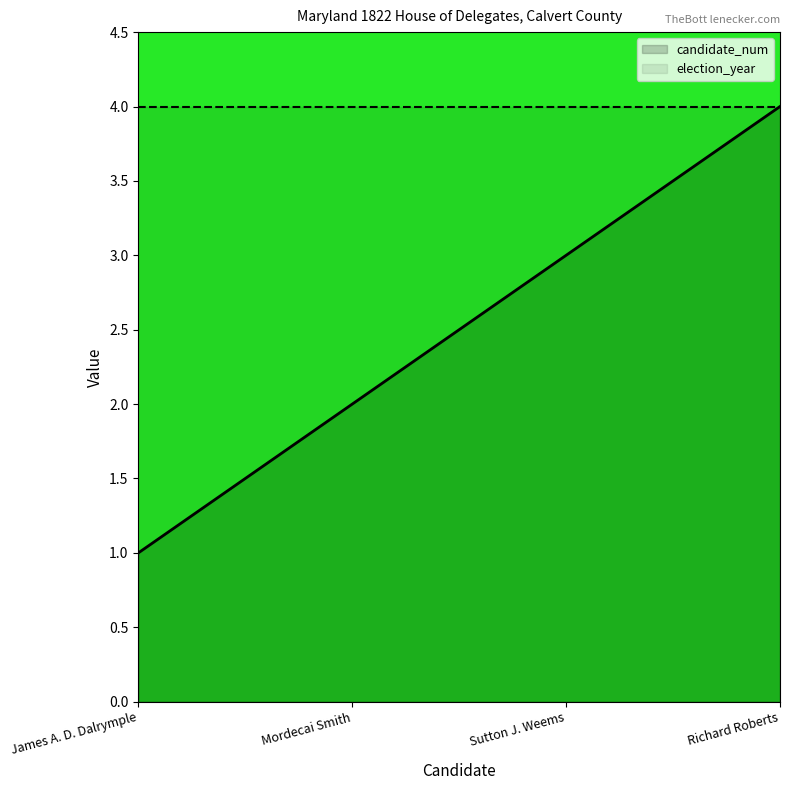

True or false: candidate_num has a value of 4 at Richard Roberts.

True